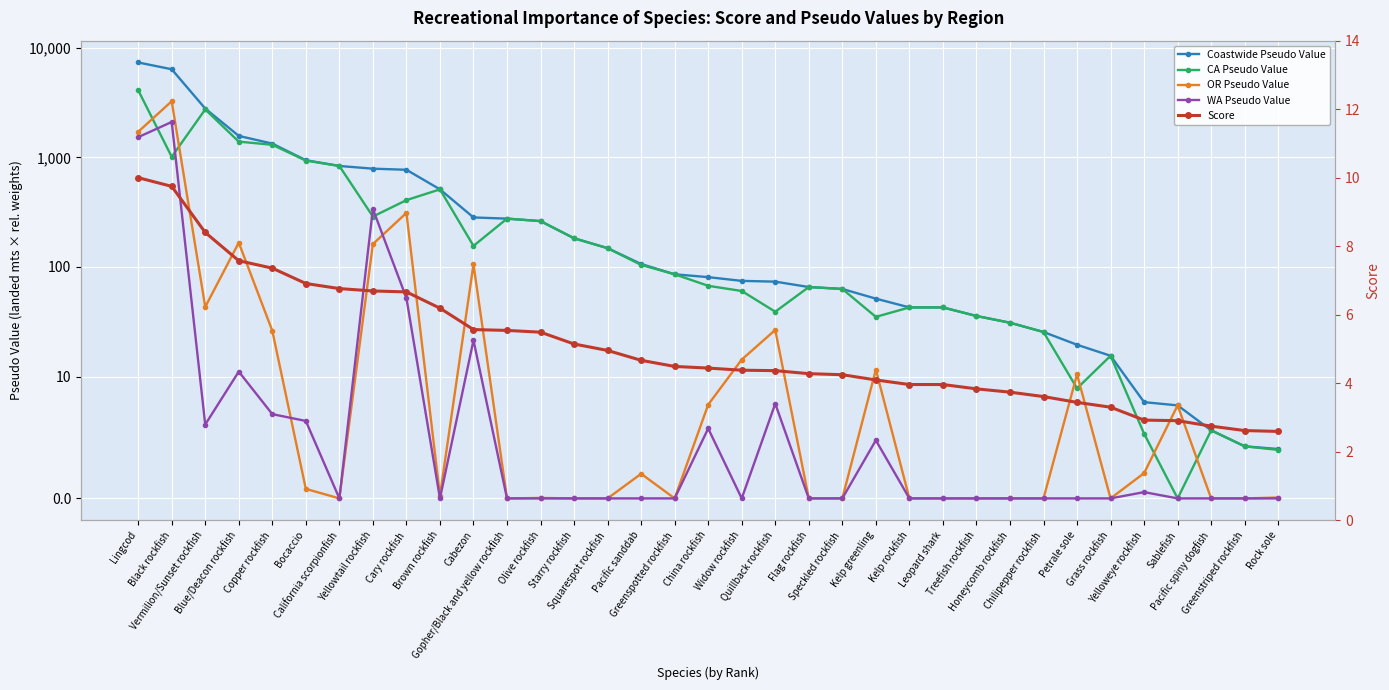

List the series in order of their peak value, lowest first.

Score, WA Pseudo Value, OR Pseudo Value, CA Pseudo Value, Coastwide Pseudo Value